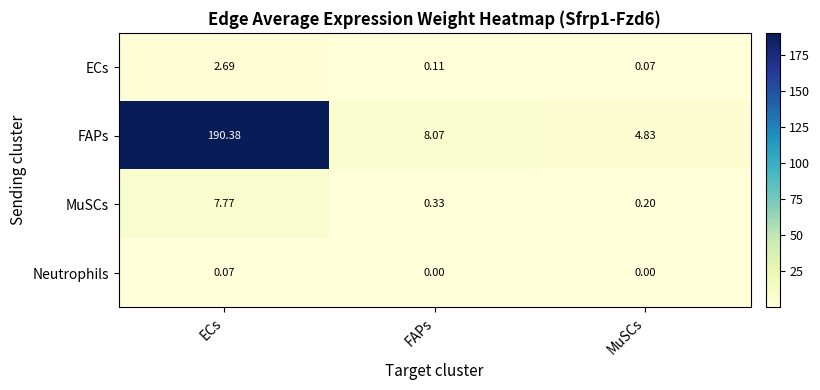

Which series has the widest spread of values?

FAPs